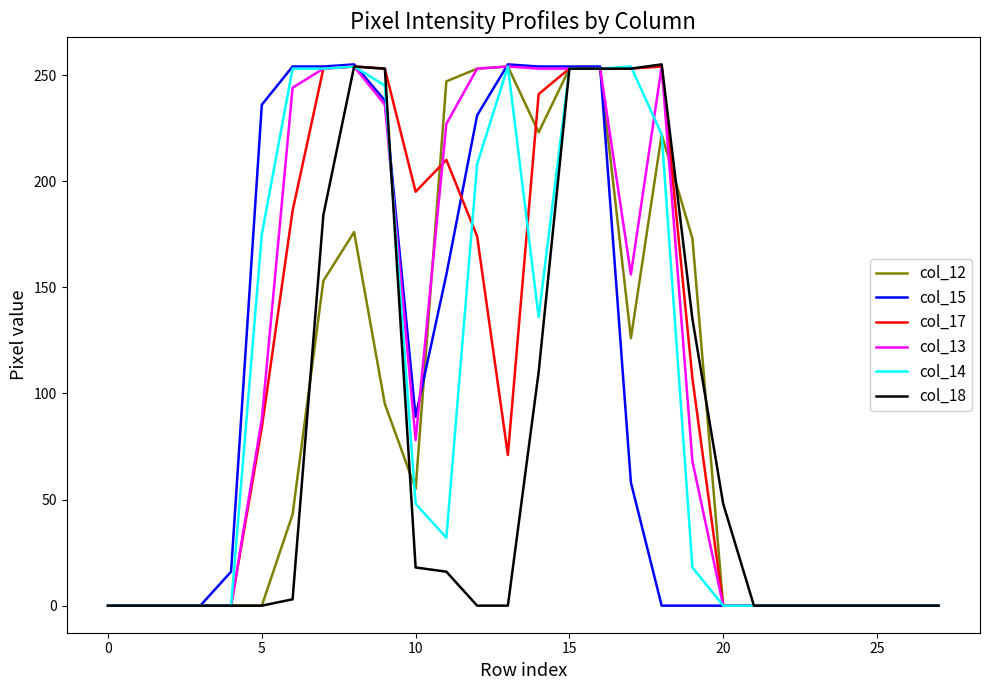

What is the maximum value shown in the chart?

255